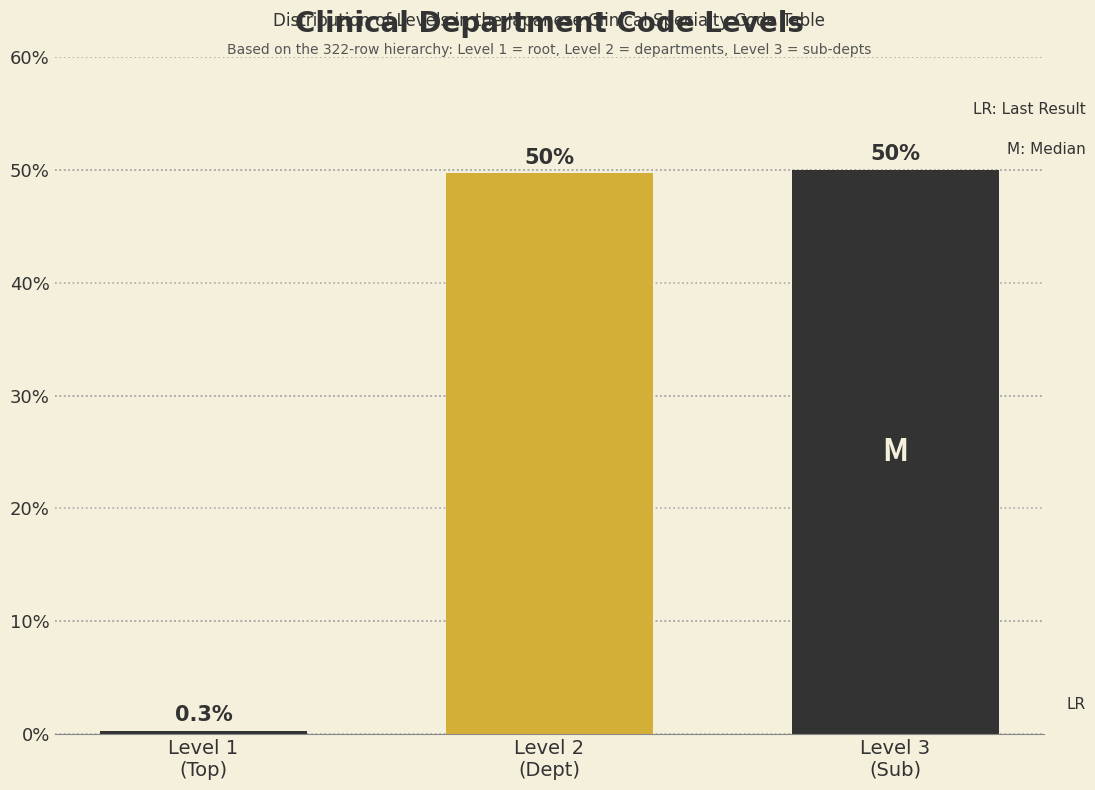

Reading left to right, list all the values displayed in this chart.

0.3	49.7	50.0